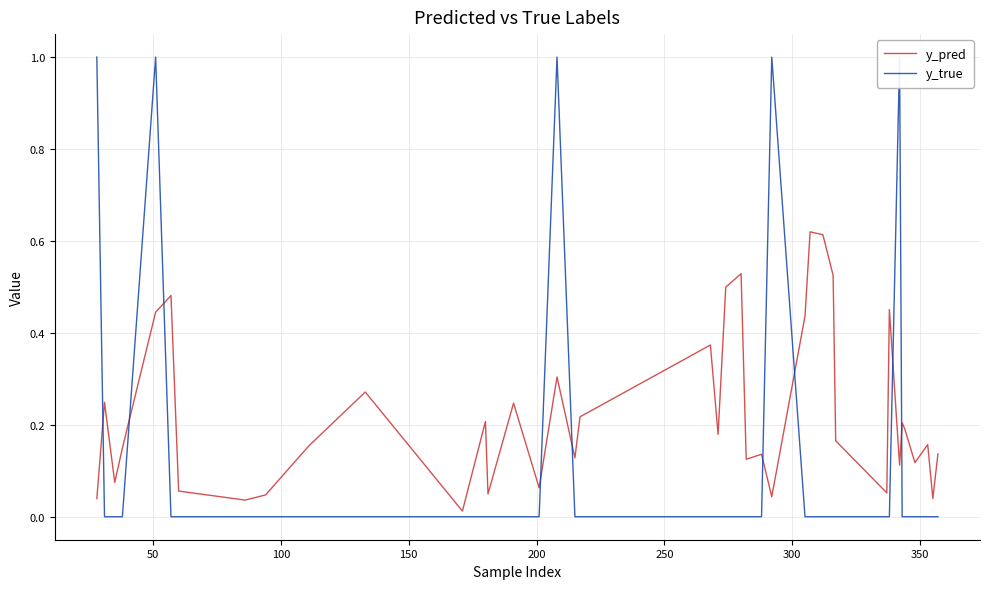

What are all the series names shown in the legend?

y_pred, y_true